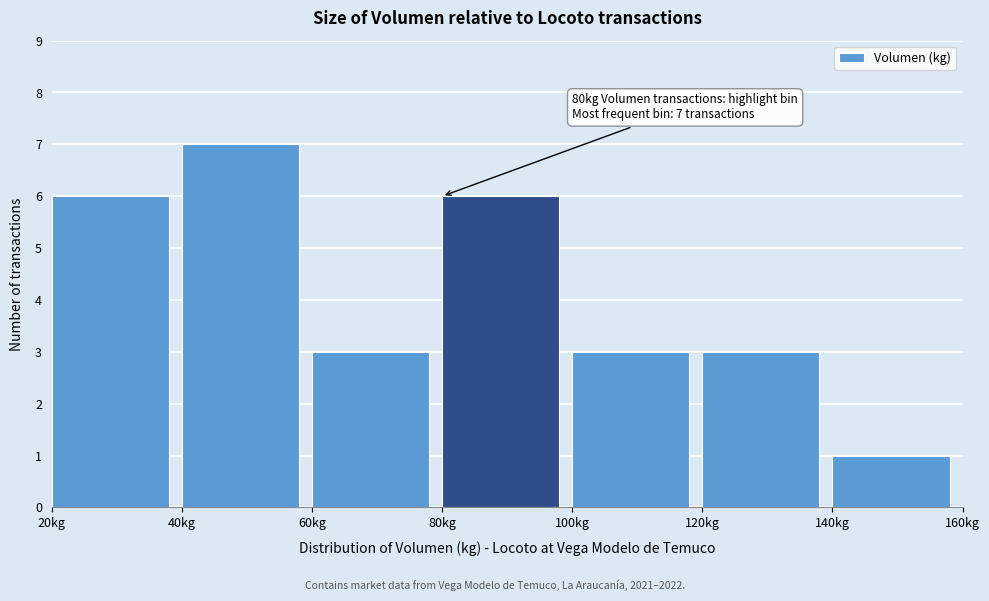

Over which range of the x-axis is the bar tallest?

40 to 60